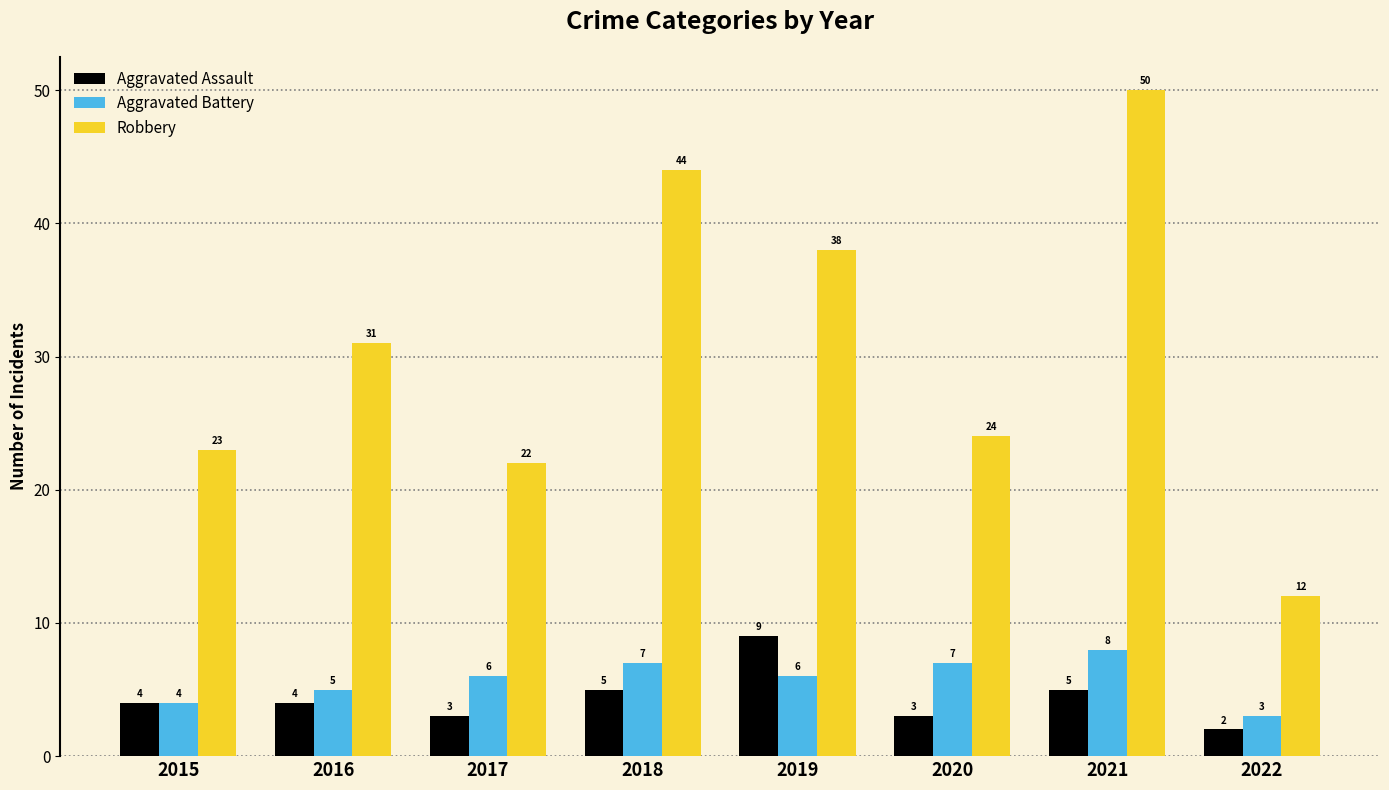

Does the chart contain stacked bars?

No